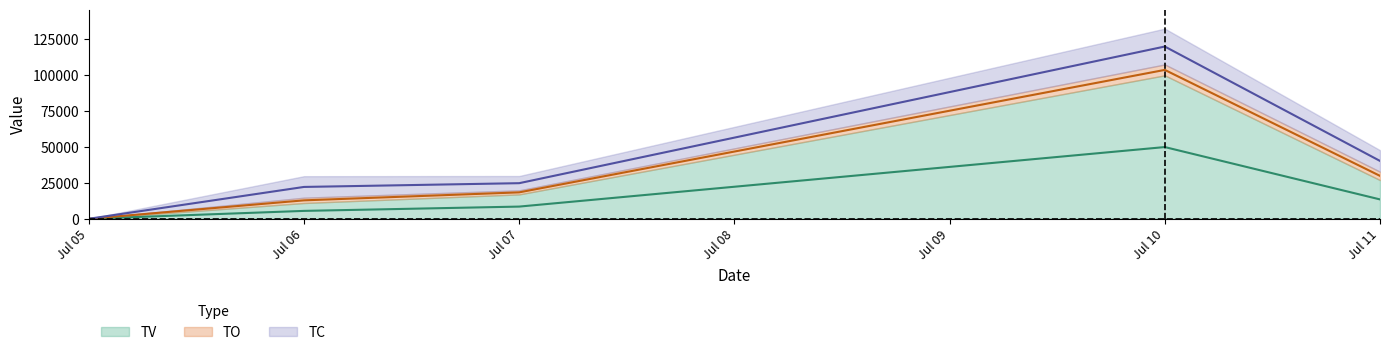

Which has a higher value, Jul 05 or Jul 07?

Jul 07